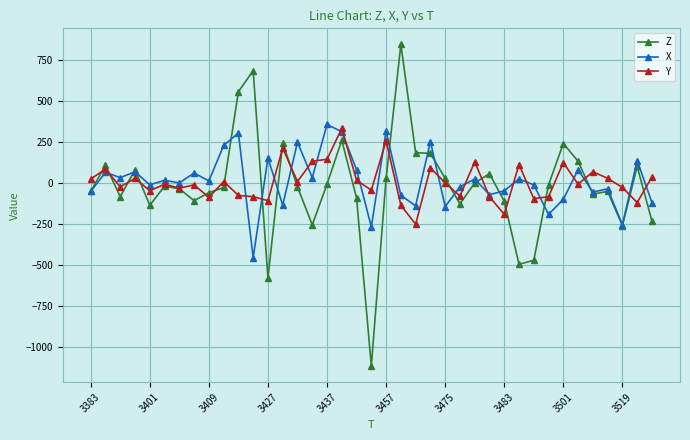

What is the minimum value for Y?

-252